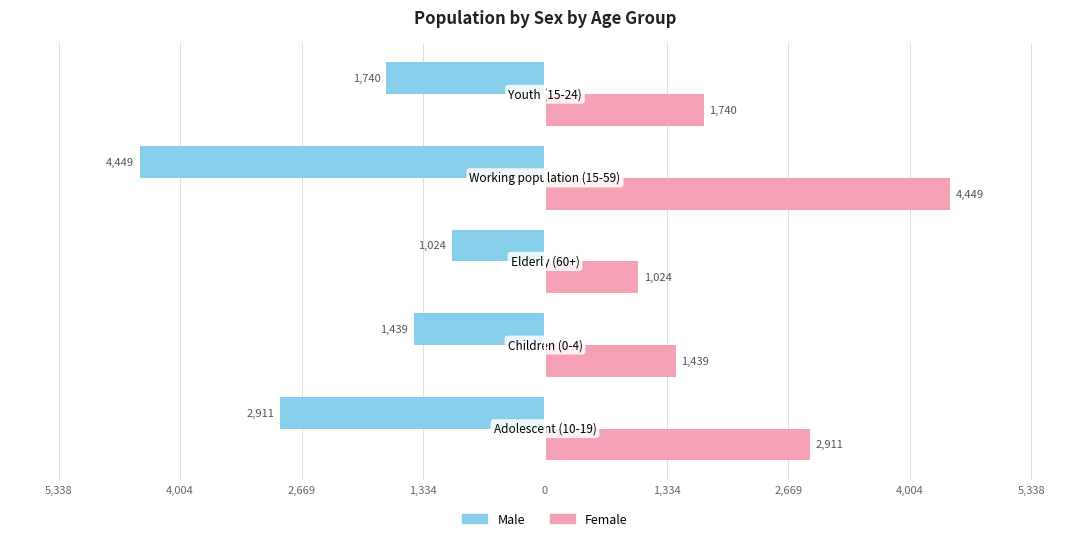

Reading left to right, extract all data points from this chart.

Male: 1,334=-2911	2,669=-1439	4,004=-1024	5,338=-4449	0=-1740
Female: 1,334=2911	2,669=1439	4,004=1024	5,338=4449	0=1740